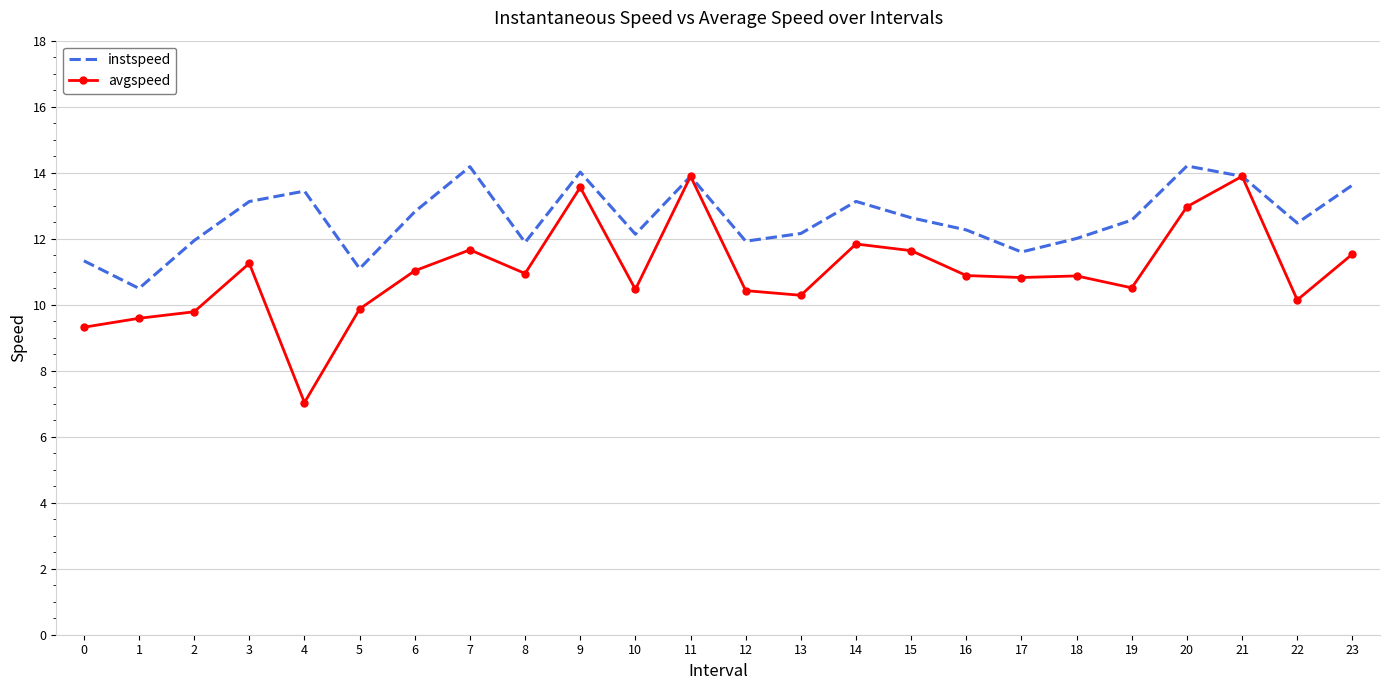

Which series changed the most between 13 and 20?

avgspeed